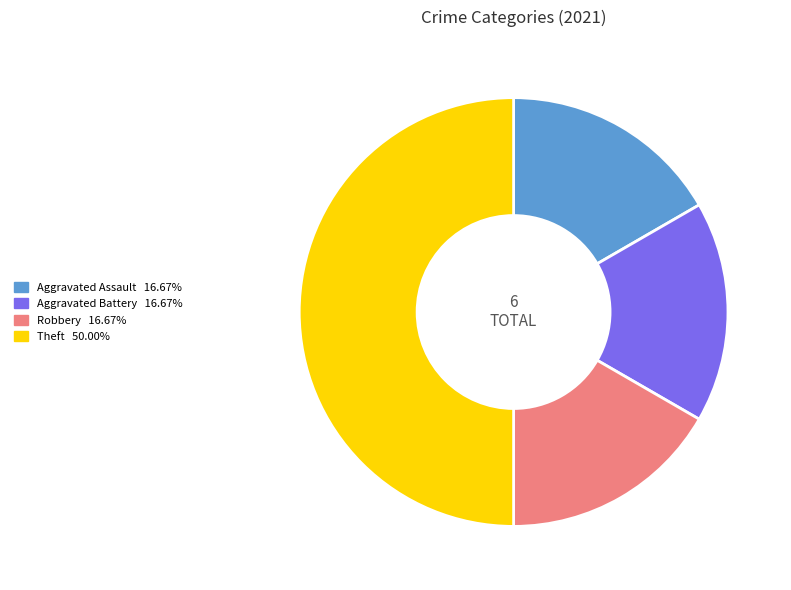

How many segments does this pie chart have?

4